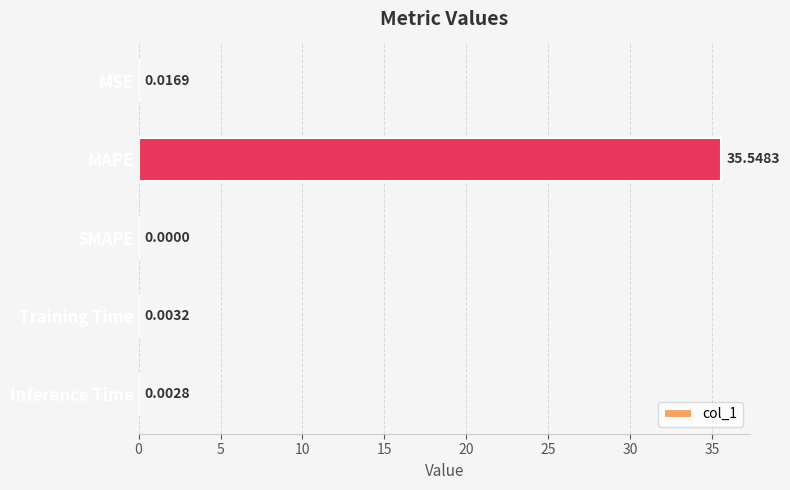

At which category does the chart reach its peak across all series?

MAPE